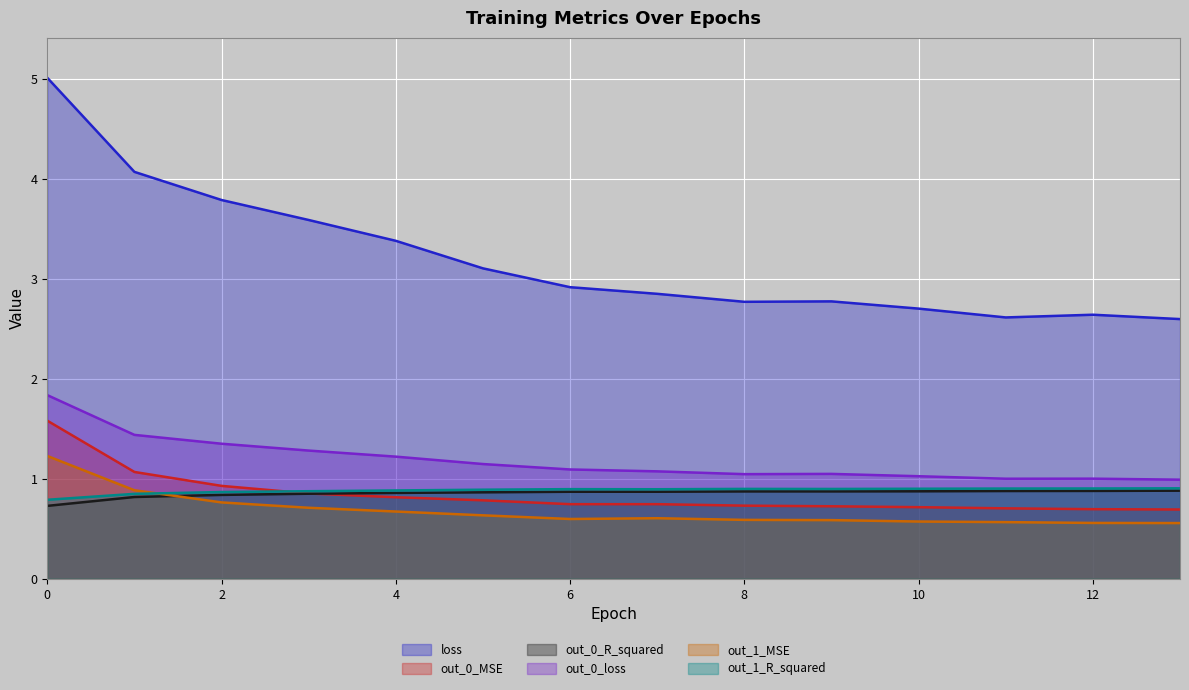

Reading right to left, what are all the values shown in this chart?

loss: 2.6	2.6	2.6	2.7	2.8	2.8	2.9	2.9	3.1	3.4	3.6	3.8	4.1	5.0
out_0_MSE: 0.7	0.7	0.7	0.7	0.7	0.7	0.7	0.7	0.8	0.8	0.9	0.9	1.1	1.6
out_0_R_squared: 0.9	0.9	0.9	0.9	0.9	0.9	0.9	0.9	0.9	0.9	0.8	0.8	0.8	0.7
out_0_loss: 1.0	1.0	1.0	1.0	1.0	1.0	1.1	1.1	1.1	1.2	1.3	1.4	1.4	1.8
out_1_MSE: 0.6	0.6	0.6	0.6	0.6	0.6	0.6	0.6	0.6	0.7	0.7	0.8	0.9	1.2
out_1_R_squared: 0.9	0.9	0.9	0.9	0.9	0.9	0.9	0.9	0.9	0.9	0.9	0.9	0.8	0.8